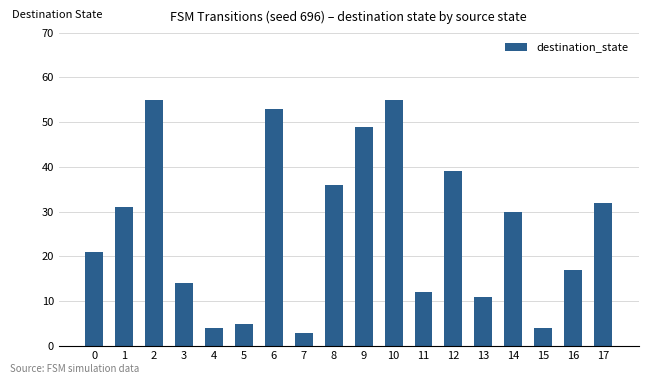

The chart shows a value of 20 at 2. True or false?

False